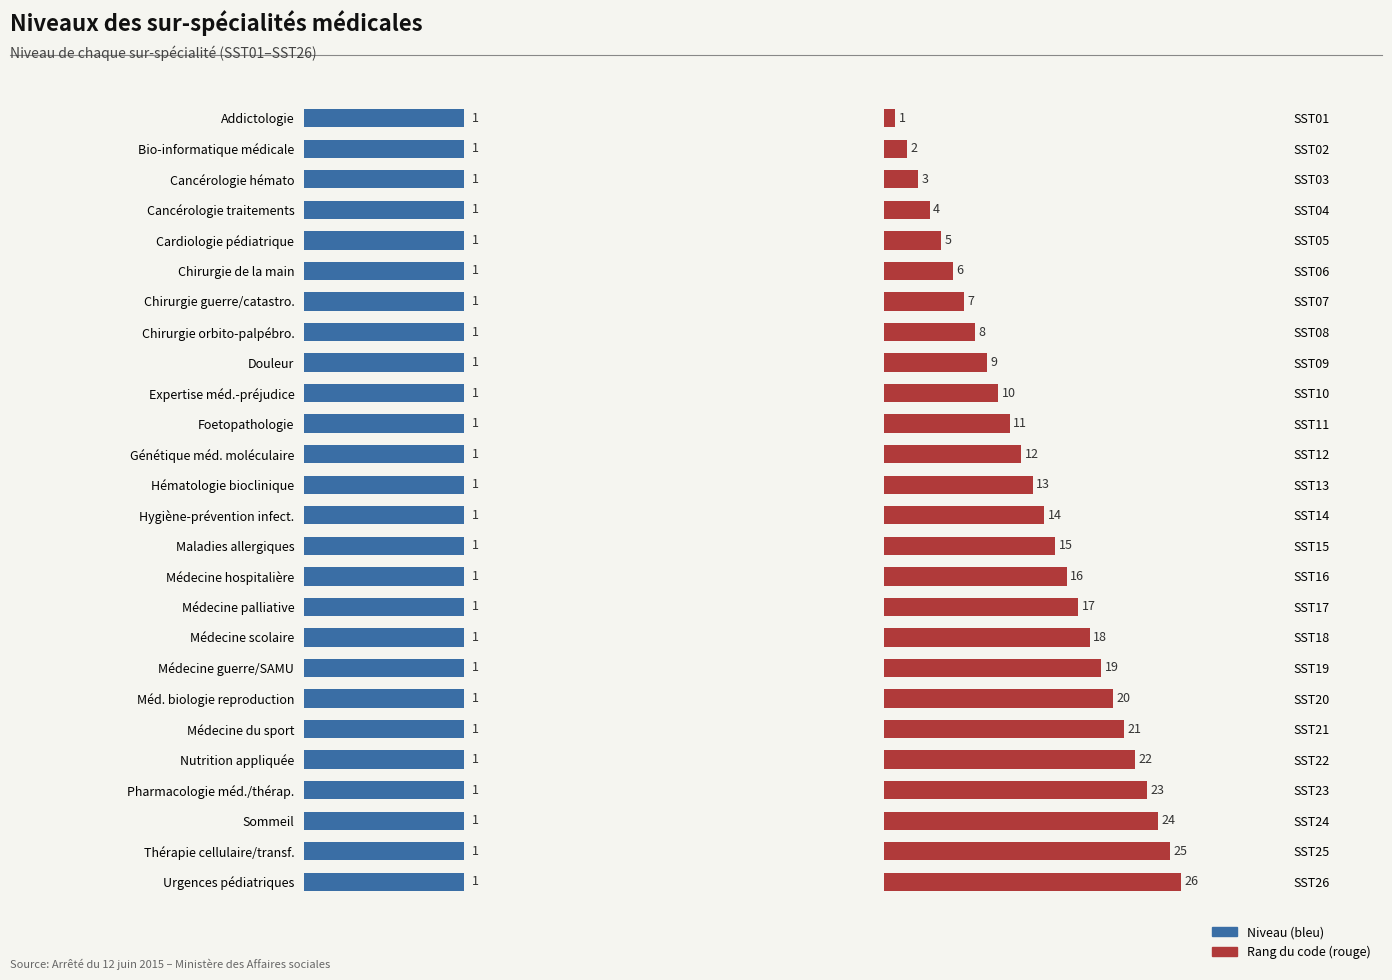

Which series has the largest range (max minus min)?

Code rank